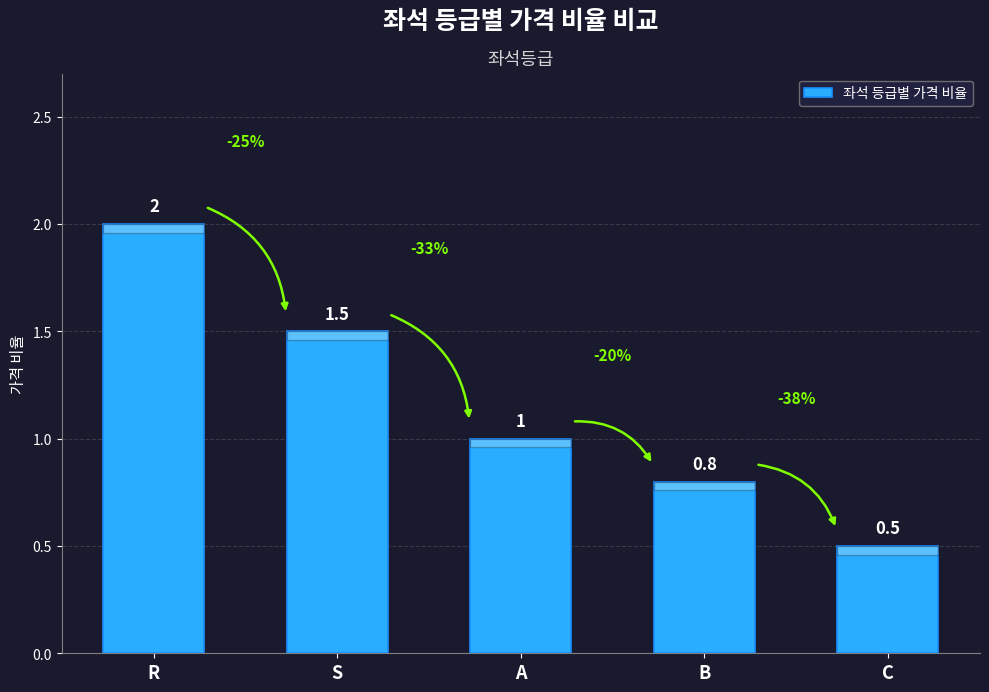

True or false: the data shows 0.7 at R.

False